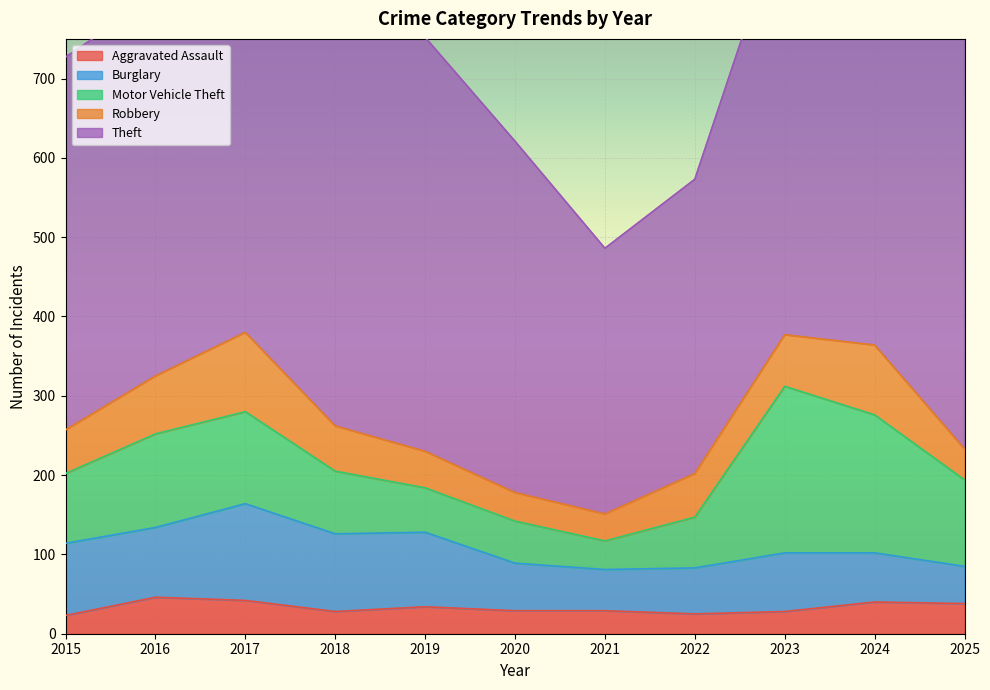

At which category does the chart reach its minimum across all series?

2015